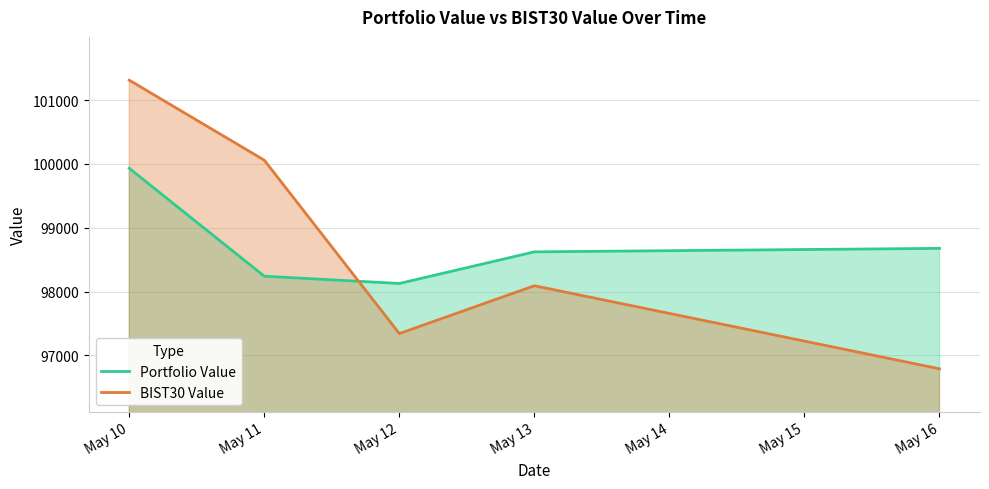

At May 10, list the series in order from smallest to largest.

Portfolio Value, BIST30 Value